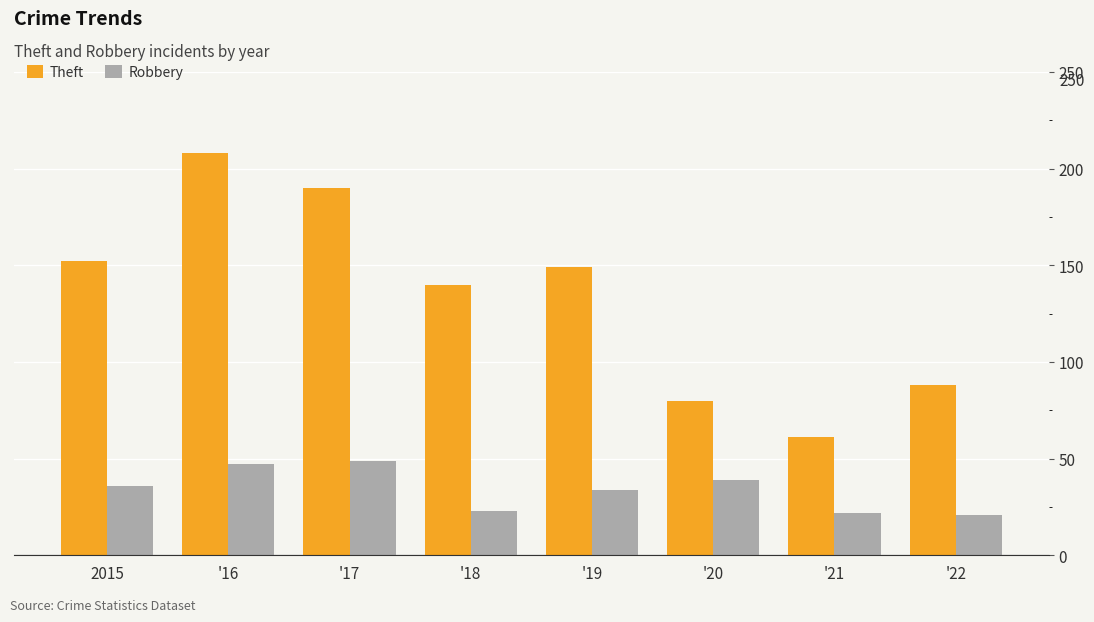

What is the difference between the highest and lowest values at '20?

41